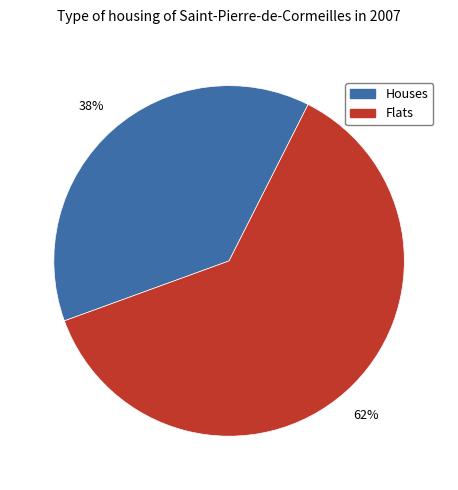

Does any single category account for the majority?

Yes